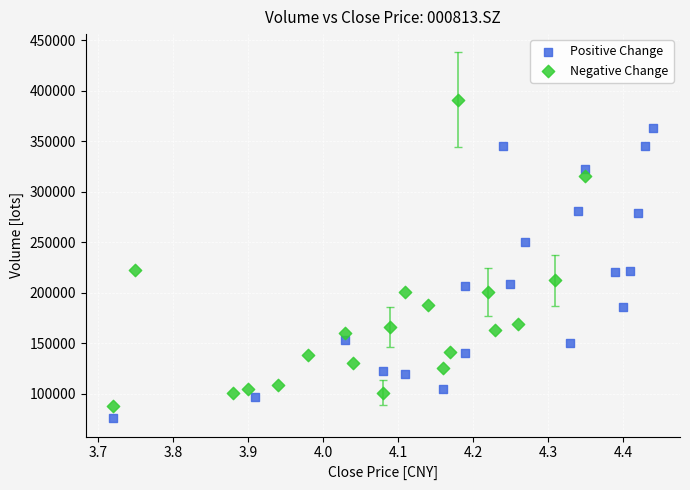

Which series contains the highest Y value?

Negative Change